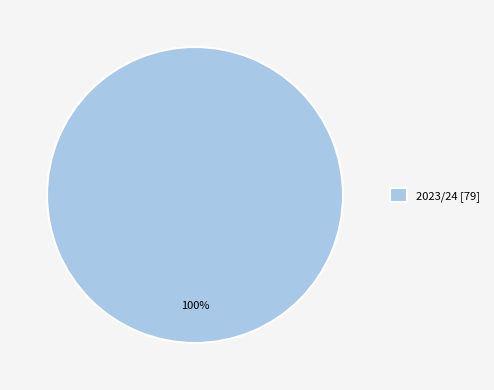

To the nearest percent, what portion does 2023/24 [79] represent?

100%